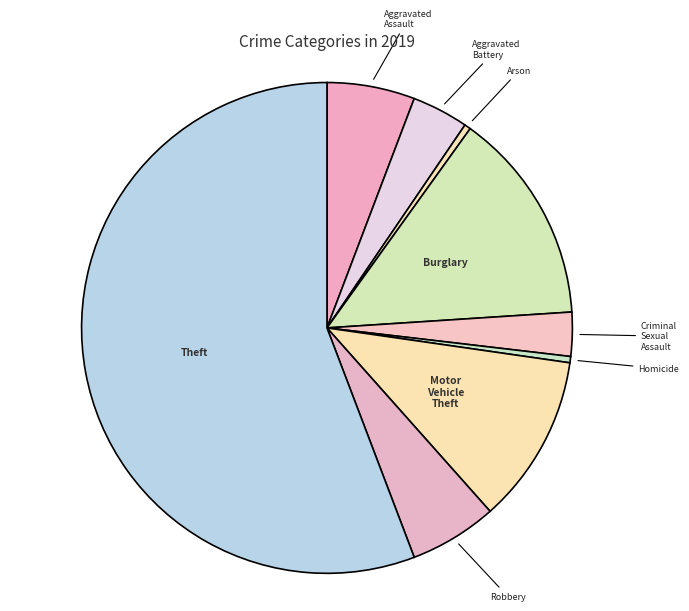

Count the number of slices in the pie.

9